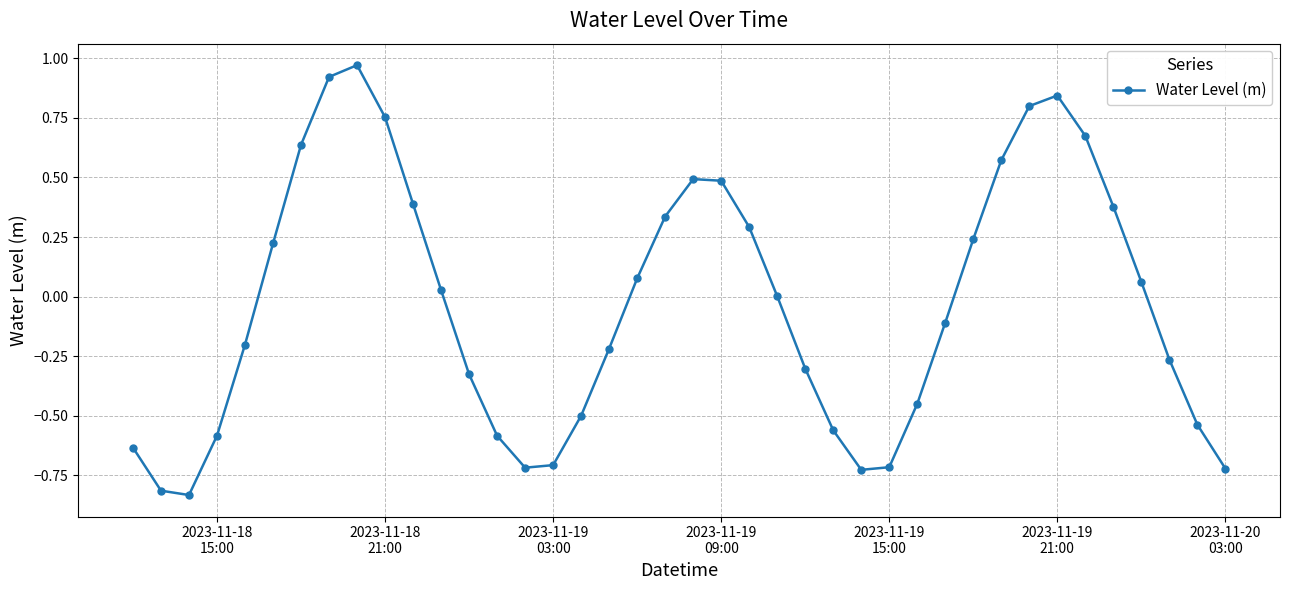

What is the difference between the maximum and minimum values?

1.8